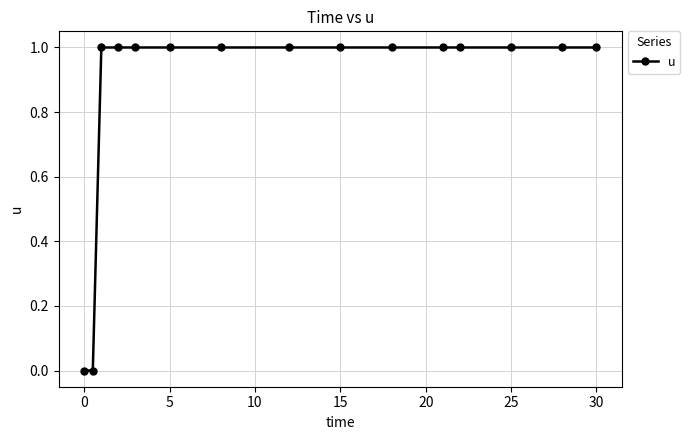

Reading left to right, what are all the values shown in this chart?

0	0	1	1	1	1	1	1	1	1	1	1	1	1	1